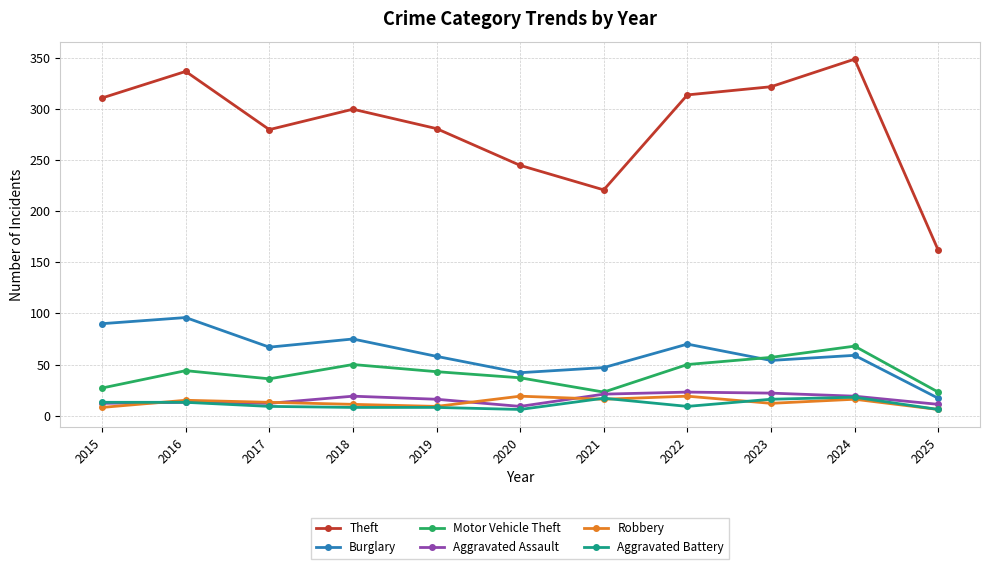

What is the greatest value displayed?

349